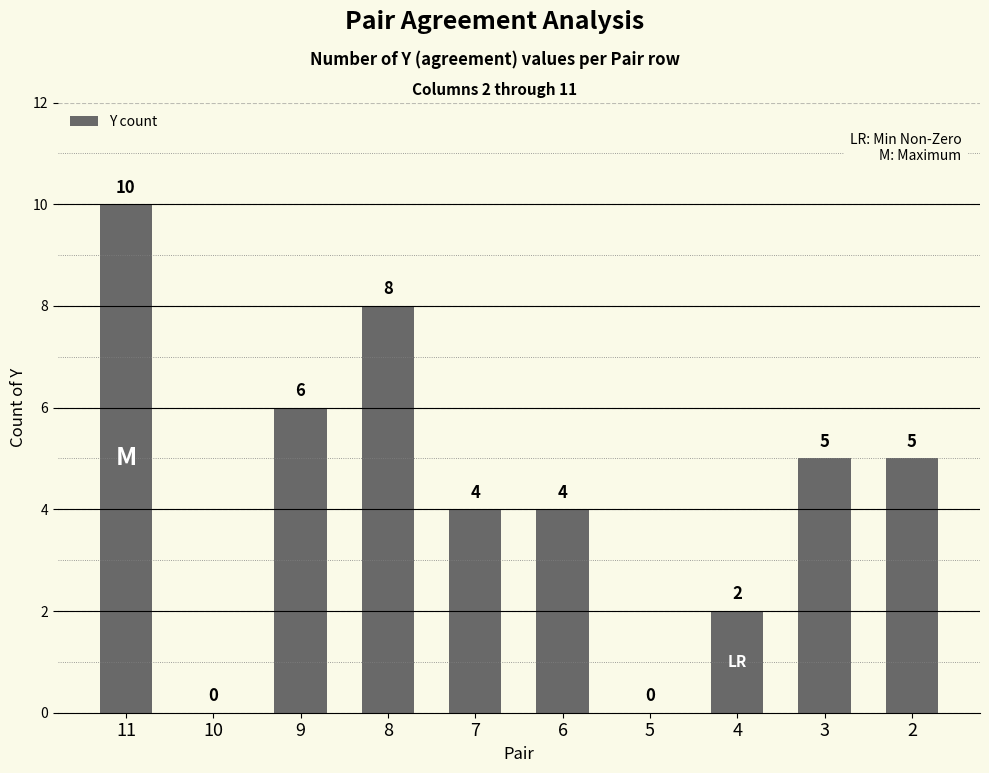

What is the average value?

4